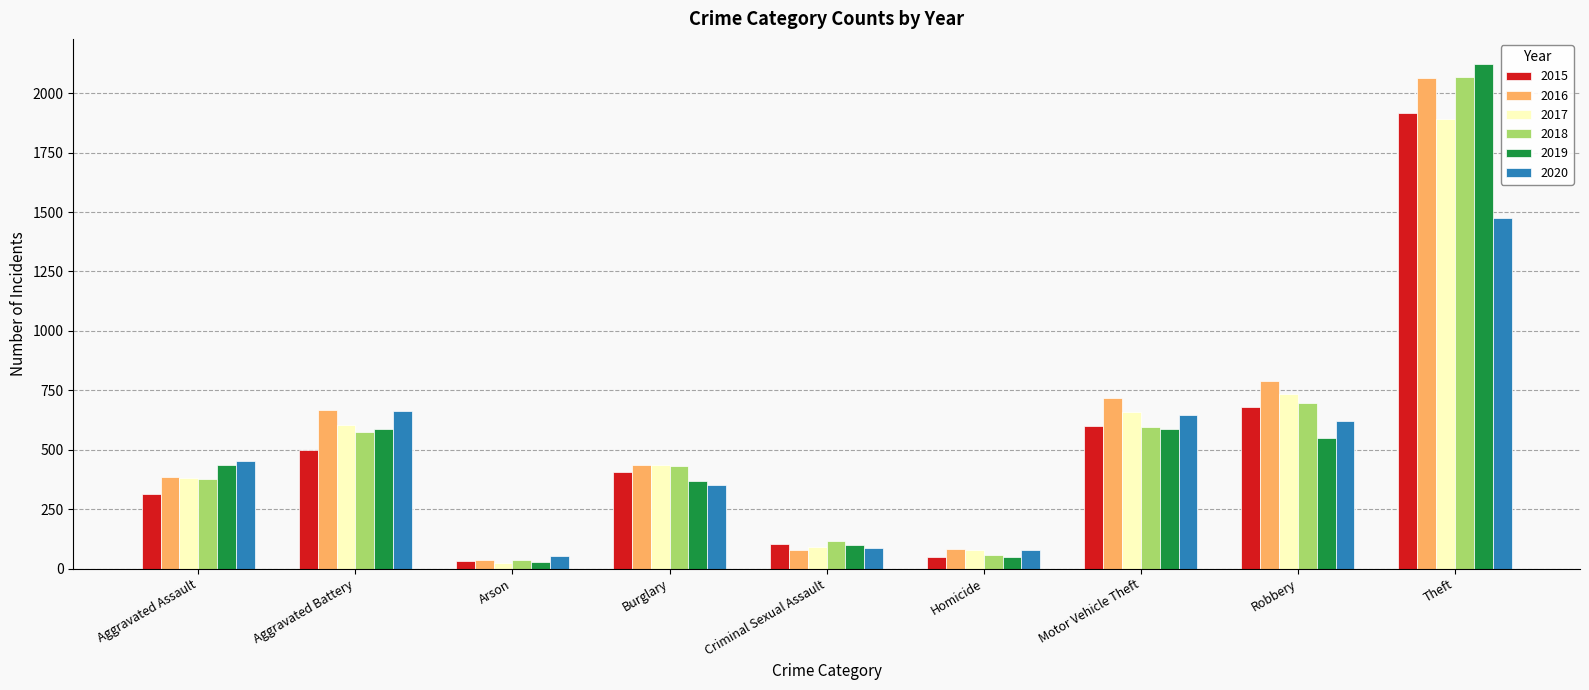

What is the label of the 7th bar from the right?

Arson